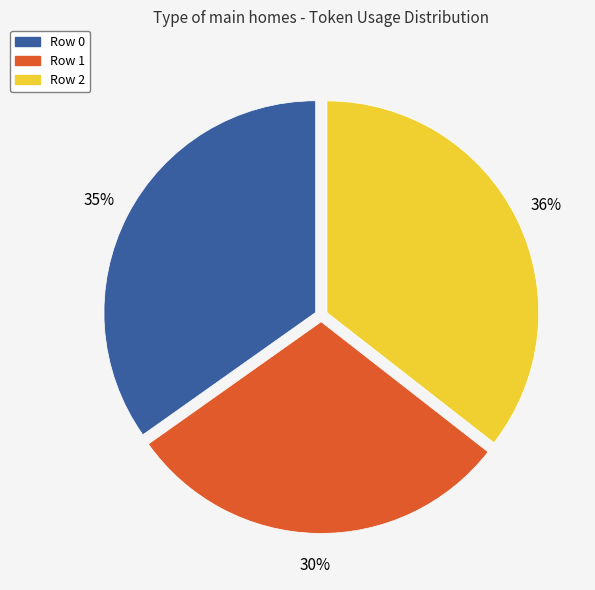

To the nearest percent, what is the difference between the largest and smallest slice percentages?

6%